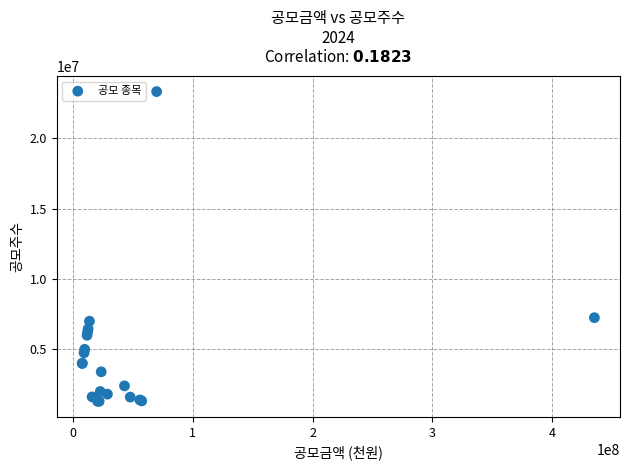

What Y value in the scatter plot is closest to 12315667?

7250000